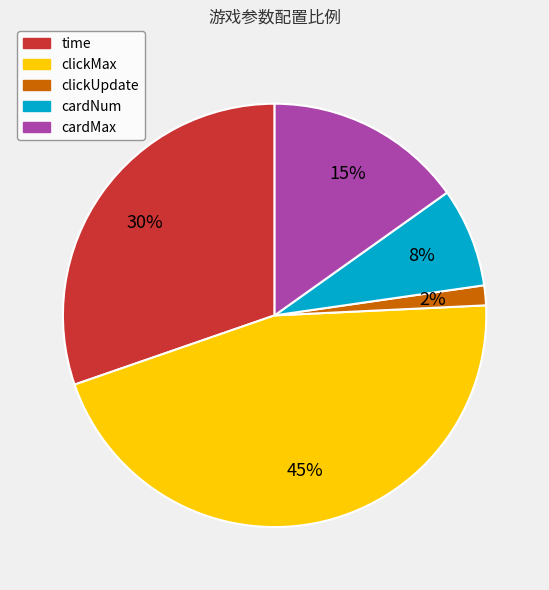

Which has a higher value, time or cardNum?

time